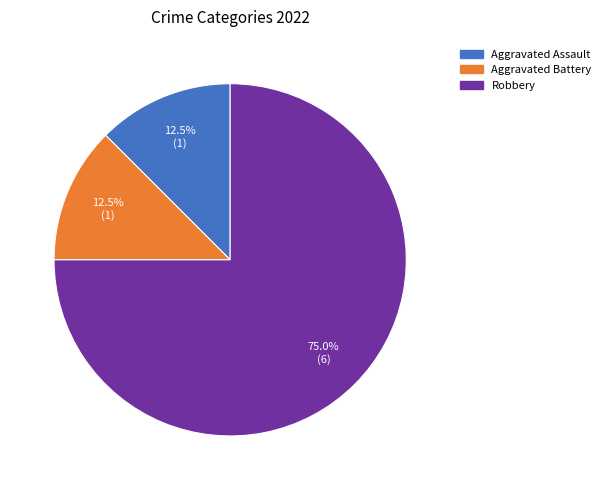

Is there a majority slice in this chart?

Yes